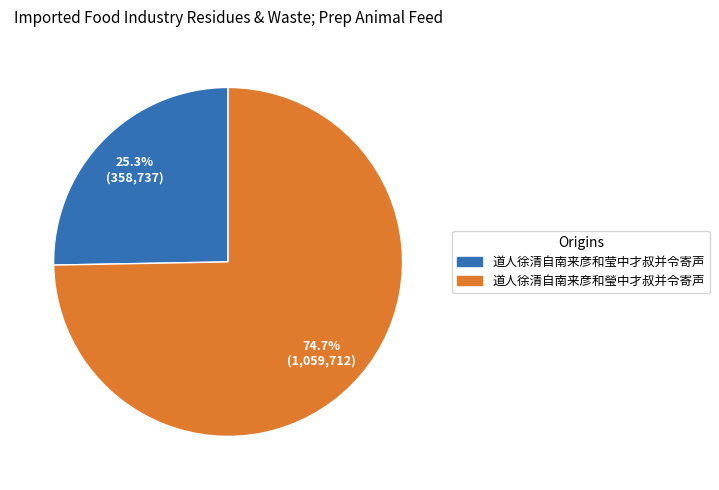

To the nearest percent, what is the difference between the 道人徐清自南来彦和莹中才叔并令寄声 and 道人徐清自南来彦和瑩中才叔并令寄声 slice percentages?

49%